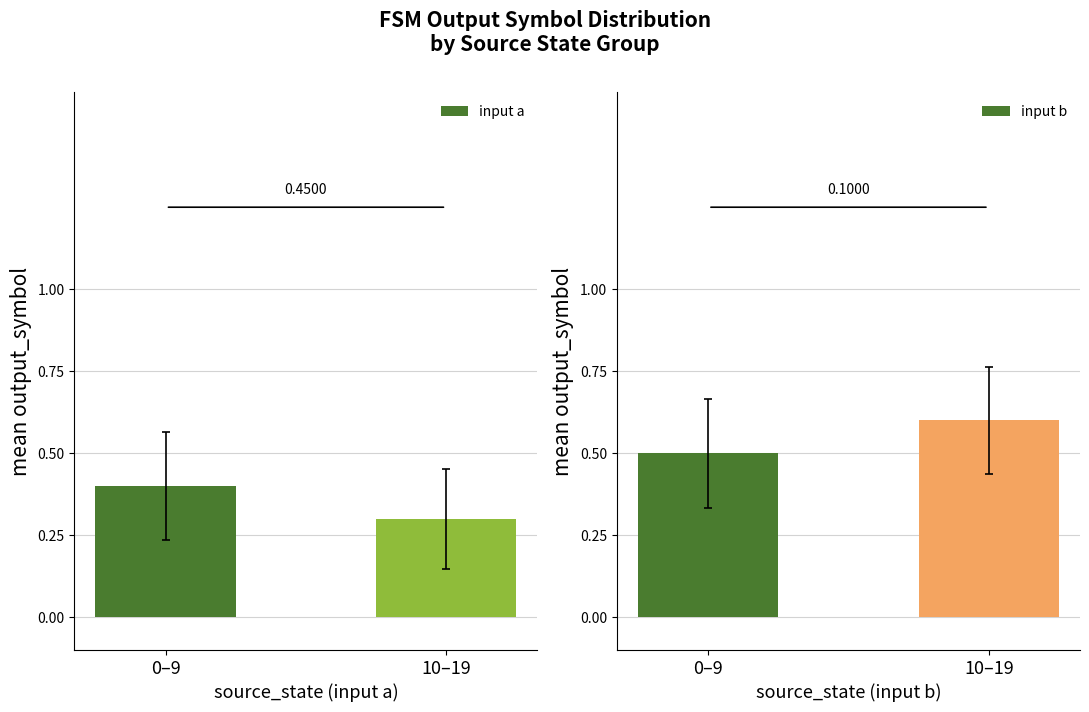

Is it true that input b equals 0.2 at 10–19?

False